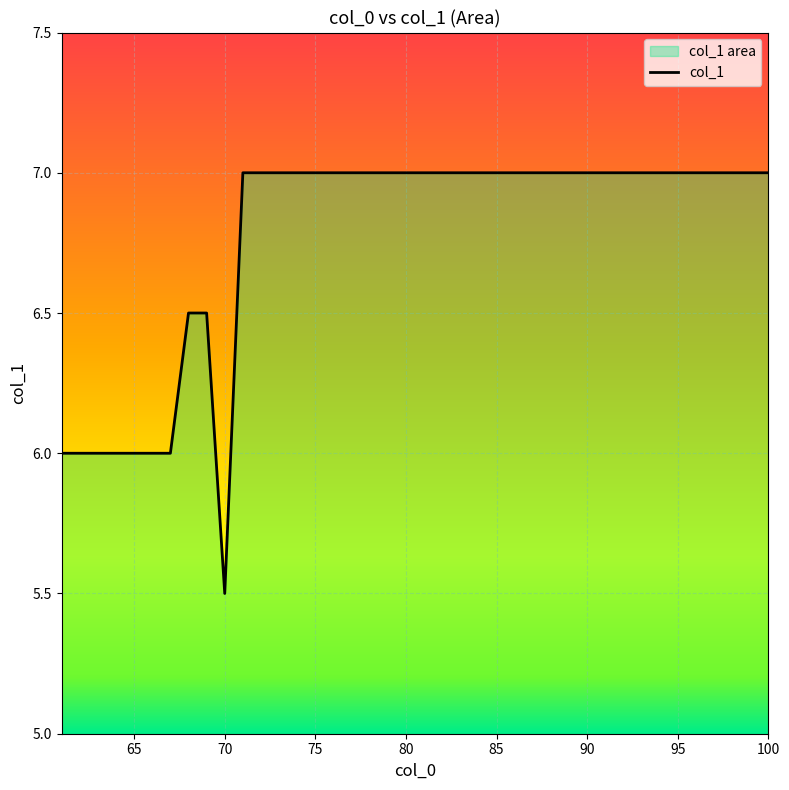

What is the sum of all values?

270.5